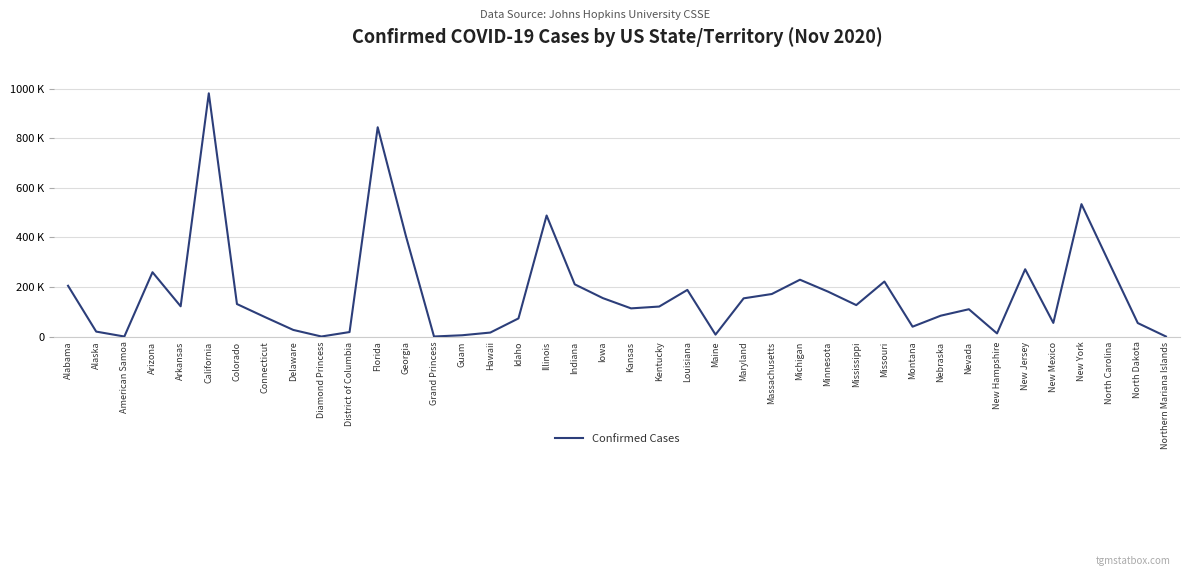

Does the chart display data point markers on the line(s)?

No